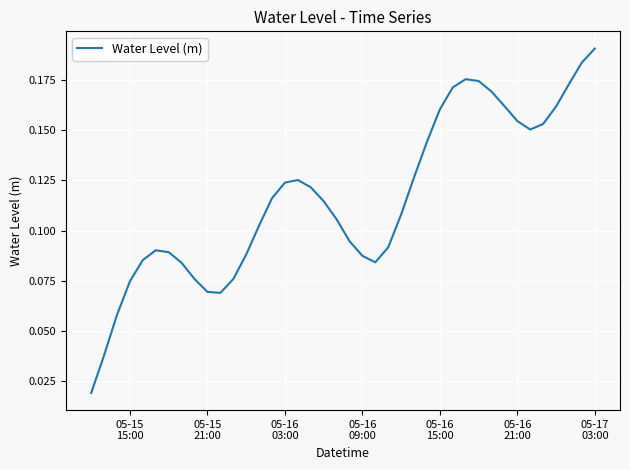

Does the chart display data point markers on the line(s)?

No